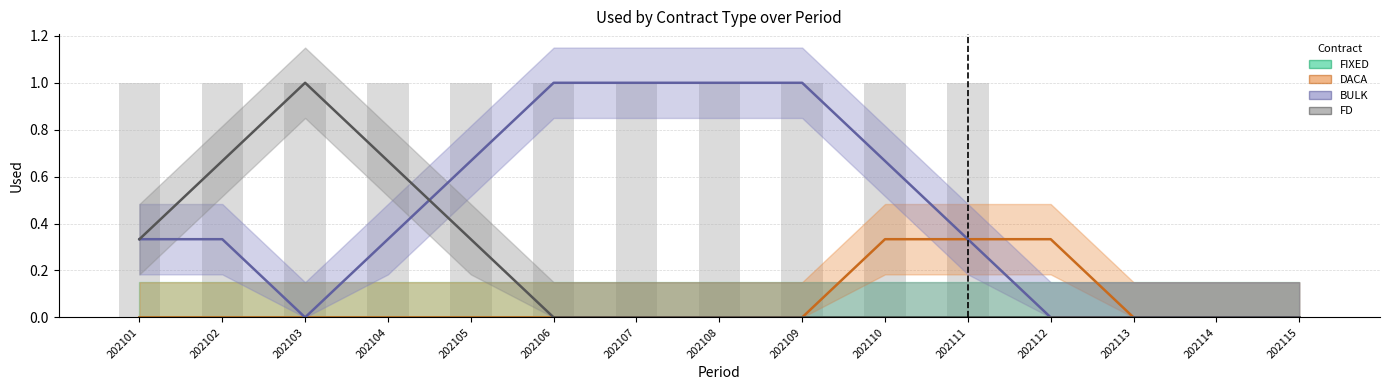

The FD series shows 1 at 202110. True or false?

False